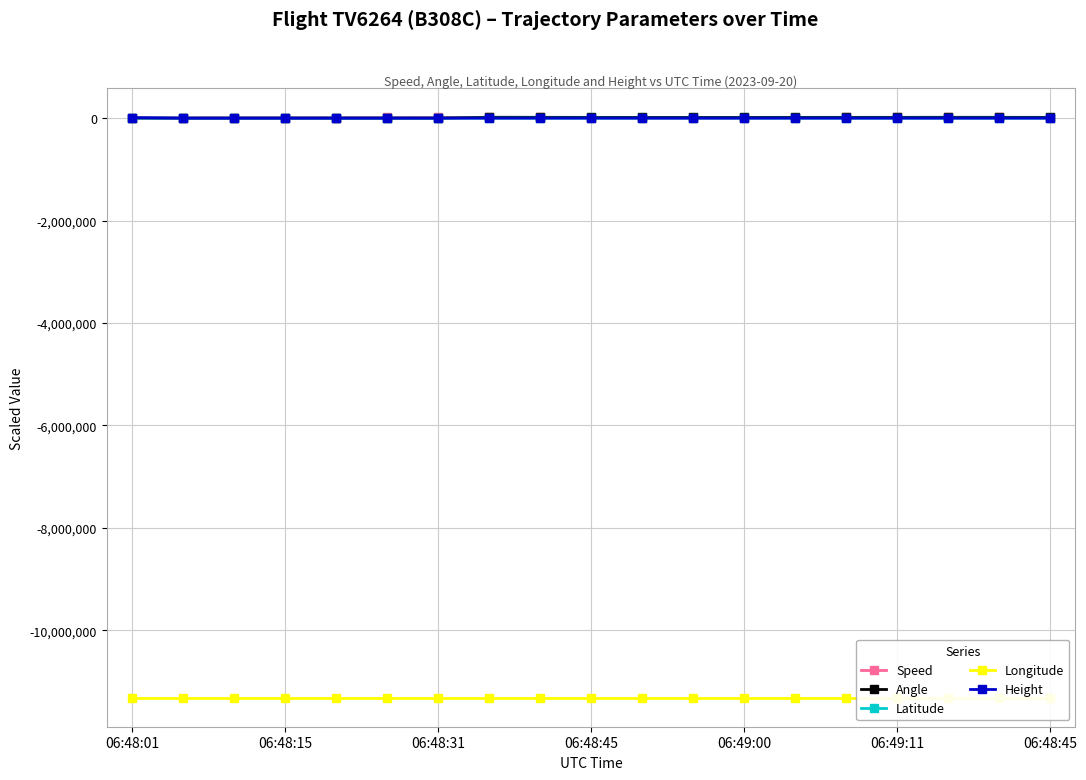

How many interior local valleys does the Longitude series have?

1